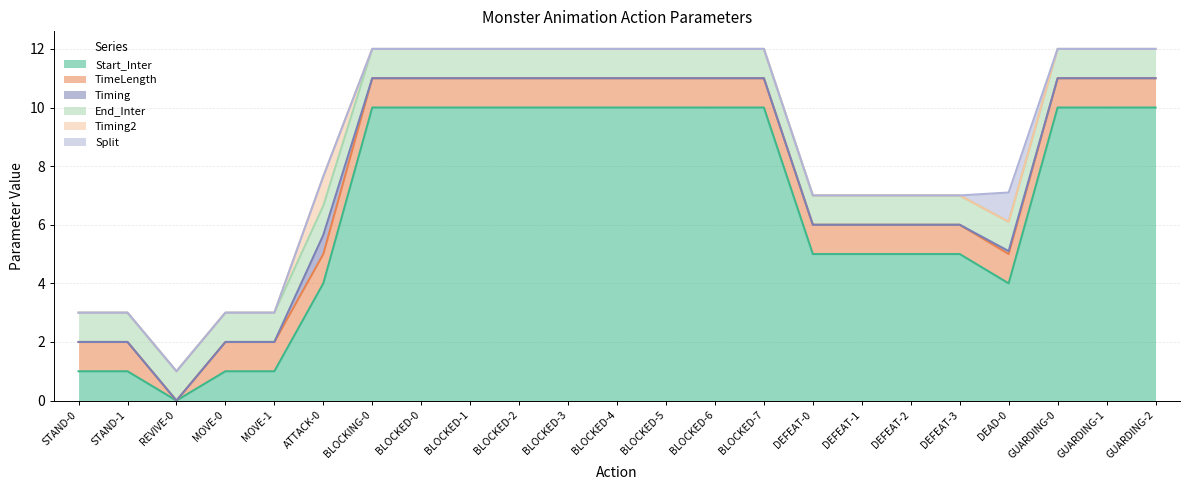

Reading right to left, extract all data points from this chart.

Start_Inter: GUARDING-2=10.0	GUARDING-1=10.0	GUARDING-0=10.0	DEAD-0=4.0	DEFEAT-3=5.0	DEFEAT-2=5.0	DEFEAT-1=5.0	DEFEAT-0=5.0	BLOCKED-7=10.0	BLOCKED-6=10.0	BLOCKED-5=10.0	BLOCKED-4=10.0	BLOCKED-3=10.0	BLOCKED-2=10.0	BLOCKED-1=10.0	BLOCKED-0=10.0	BLOCKING-0=10.0	ATTACK-0=4.0	MOVE-1=1.0	MOVE-0=1.0	REVIVE-0=0.0	STAND-1=1.0	STAND-0=1.0
TimeLength: GUARDING-2=1.0	GUARDING-1=1.0	GUARDING-0=1.0	DEAD-0=1.0	DEFEAT-3=1.0	DEFEAT-2=1.0	DEFEAT-1=1.0	DEFEAT-0=1.0	BLOCKED-7=1.0	BLOCKED-6=1.0	BLOCKED-5=1.0	BLOCKED-4=1.0	BLOCKED-3=1.0	BLOCKED-2=1.0	BLOCKED-1=1.0	BLOCKED-0=1.0	BLOCKING-0=1.0	ATTACK-0=1.0	MOVE-1=1.0	MOVE-0=1.0	REVIVE-0=0.0	STAND-1=1.0	STAND-0=1.0
Timing: GUARDING-2=0.0	GUARDING-1=0.0	GUARDING-0=0.0	DEAD-0=0.1	DEFEAT-3=0.0	DEFEAT-2=0.0	DEFEAT-1=0.0	DEFEAT-0=0.0	BLOCKED-7=0.0	BLOCKED-6=0.0	BLOCKED-5=0.0	BLOCKED-4=0.0	BLOCKED-3=0.0	BLOCKED-2=0.0	BLOCKED-1=0.0	BLOCKED-0=0.0	BLOCKING-0=0.0	ATTACK-0=0.7	MOVE-1=0.0	MOVE-0=0.0	REVIVE-0=0.0	STAND-1=0.0	STAND-0=0.0
End_Inter: GUARDING-2=1.0	GUARDING-1=1.0	GUARDING-0=1.0	DEAD-0=1.0	DEFEAT-3=1.0	DEFEAT-2=1.0	DEFEAT-1=1.0	DEFEAT-0=1.0	BLOCKED-7=1.0	BLOCKED-6=1.0	BLOCKED-5=1.0	BLOCKED-4=1.0	BLOCKED-3=1.0	BLOCKED-2=1.0	BLOCKED-1=1.0	BLOCKED-0=1.0	BLOCKING-0=1.0	ATTACK-0=1.0	MOVE-1=1.0	MOVE-0=1.0	REVIVE-0=1.0	STAND-1=1.0	STAND-0=1.0
Timing2: GUARDING-2=0.0	GUARDING-1=0.0	GUARDING-0=0.0	DEAD-0=0.0	DEFEAT-3=0.0	DEFEAT-2=0.0	DEFEAT-1=0.0	DEFEAT-0=0.0	BLOCKED-7=0.0	BLOCKED-6=0.0	BLOCKED-5=0.0	BLOCKED-4=0.0	BLOCKED-3=0.0	BLOCKED-2=0.0	BLOCKED-1=0.0	BLOCKED-0=0.0	BLOCKING-0=0.0	ATTACK-0=1.0	MOVE-1=0.0	MOVE-0=0.0	REVIVE-0=0.0	STAND-1=0.0	STAND-0=0.0
Split: GUARDING-2=0.0	GUARDING-1=0.0	GUARDING-0=0.0	DEAD-0=1.0	DEFEAT-3=0.0	DEFEAT-2=0.0	DEFEAT-1=0.0	DEFEAT-0=0.0	BLOCKED-7=0.0	BLOCKED-6=0.0	BLOCKED-5=0.0	BLOCKED-4=0.0	BLOCKED-3=0.0	BLOCKED-2=0.0	BLOCKED-1=0.0	BLOCKED-0=0.0	BLOCKING-0=0.0	ATTACK-0=0.0	MOVE-1=0.0	MOVE-0=0.0	REVIVE-0=0.0	STAND-1=0.0	STAND-0=0.0